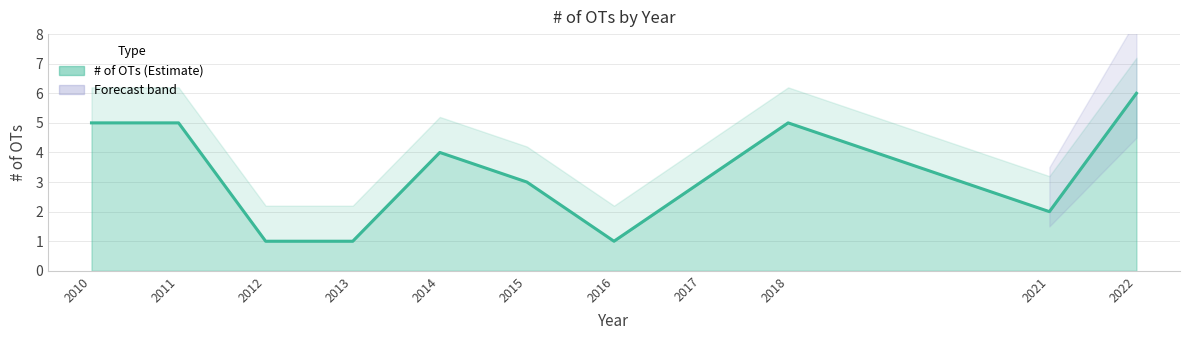

At which category does the data reach its first local valley?

2016